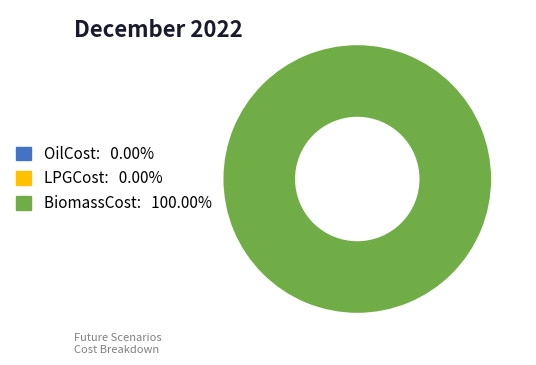

Is there a majority slice in this chart?

Yes